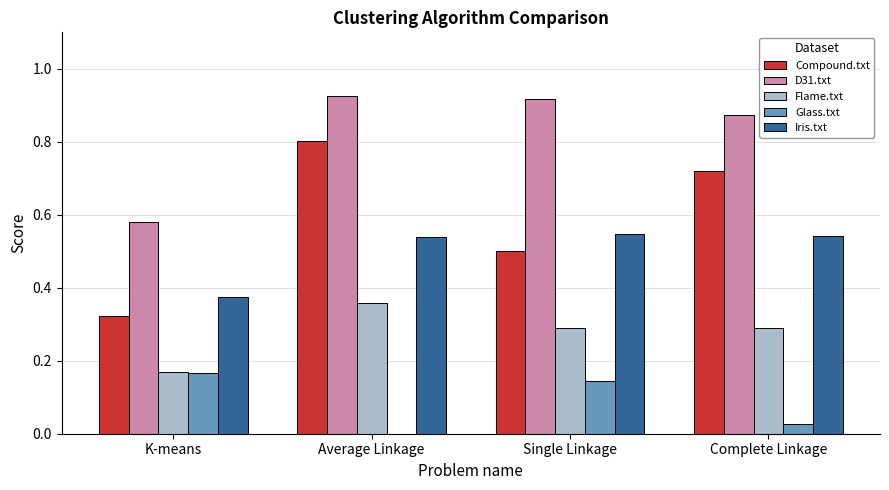

Is it true that Flame.txt equals 0.5 at Average Linkage?

False